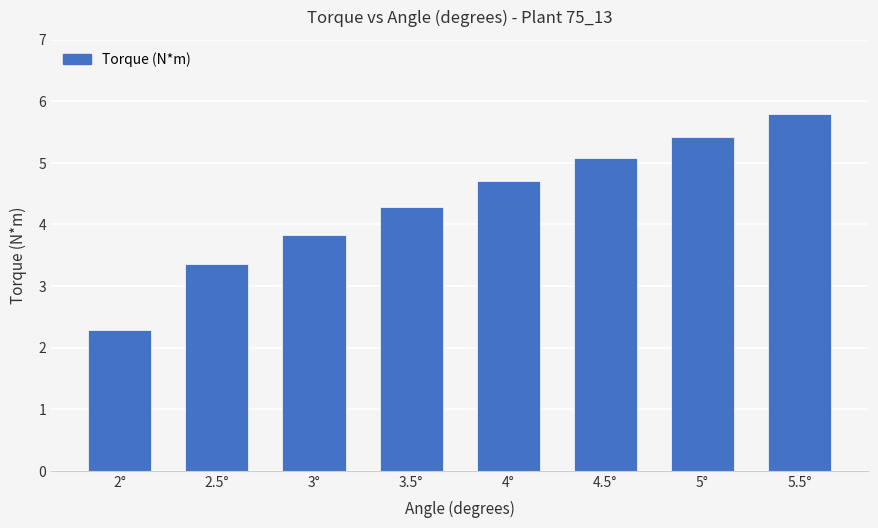

Is it true that the value at 3° is 2.4?

False